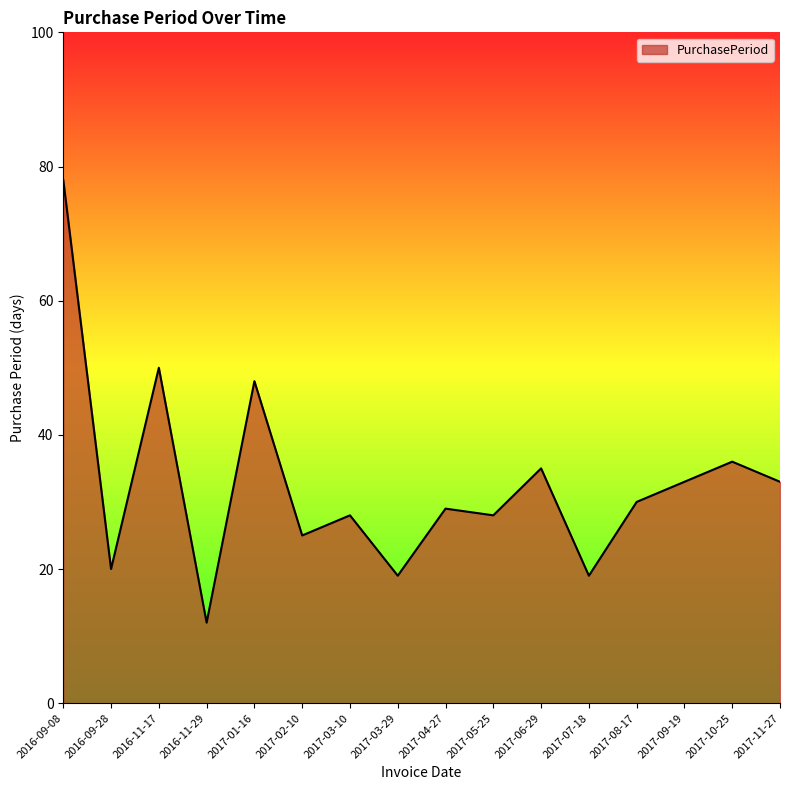

What is the ratio of the value at 2017-04-27 to the value at 2017-03-29?

1.5